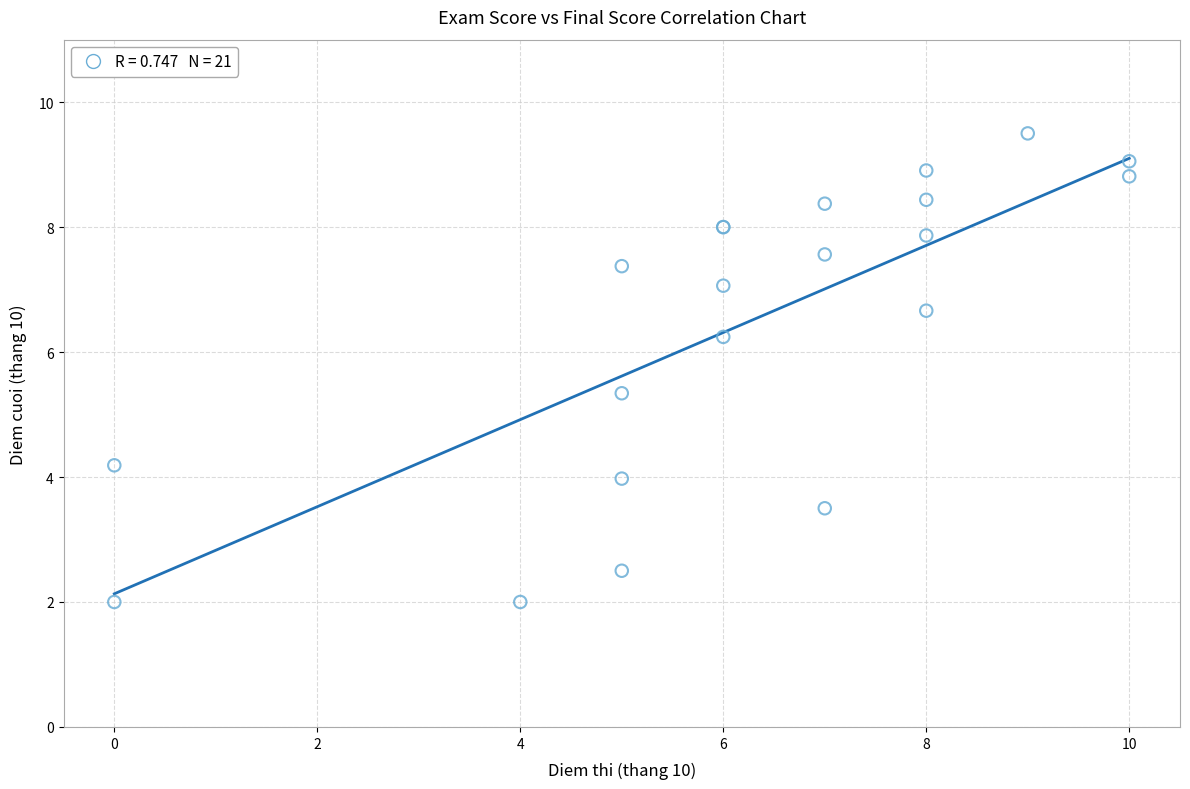

What Y value in the scatter plot is closest to 5?

5.3